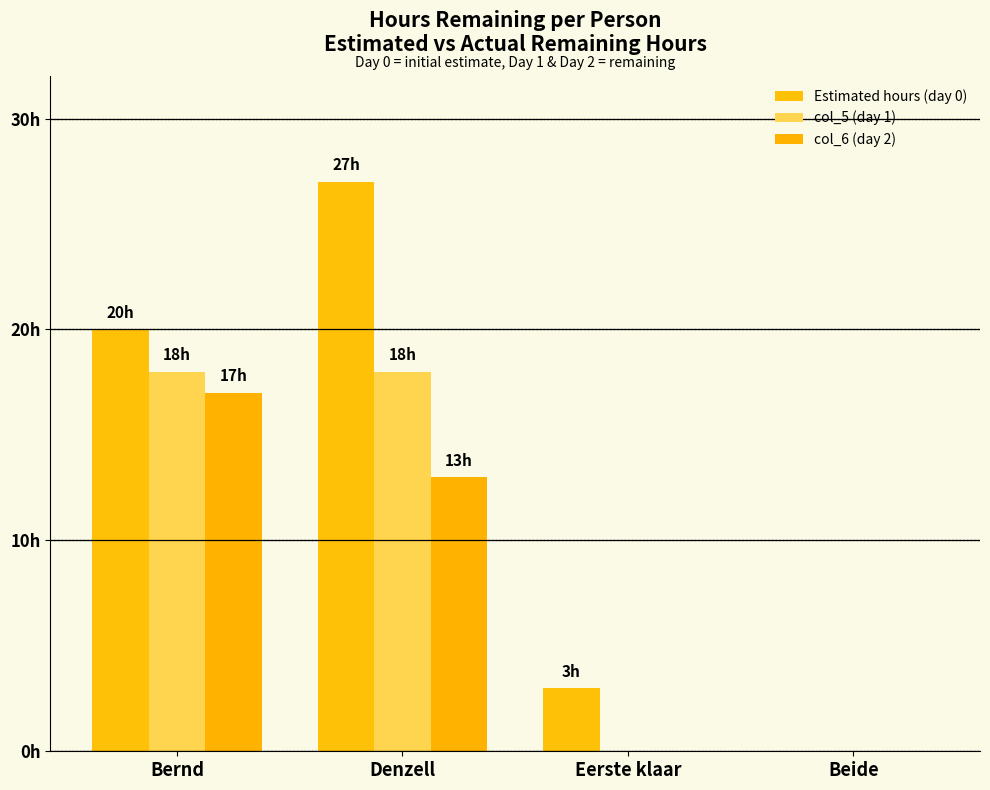

What is the difference between the highest and lowest values at Denzell?

14